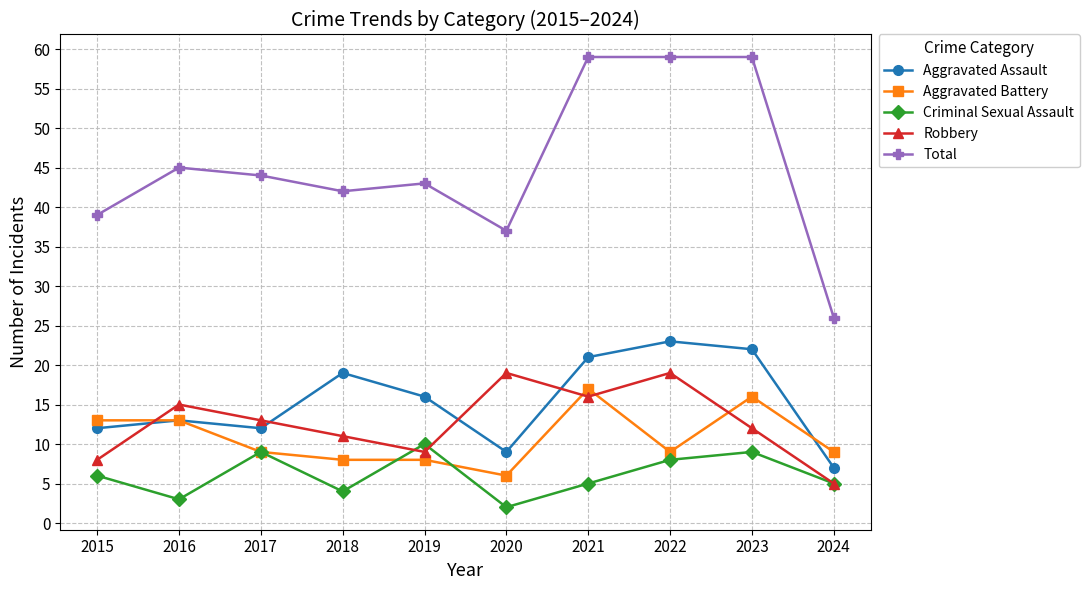

What is the sum of all Criminal Sexual Assault values?

61